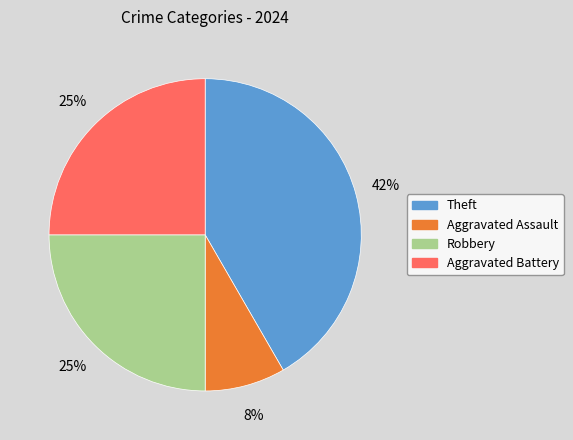

Which slice is the largest?

Theft